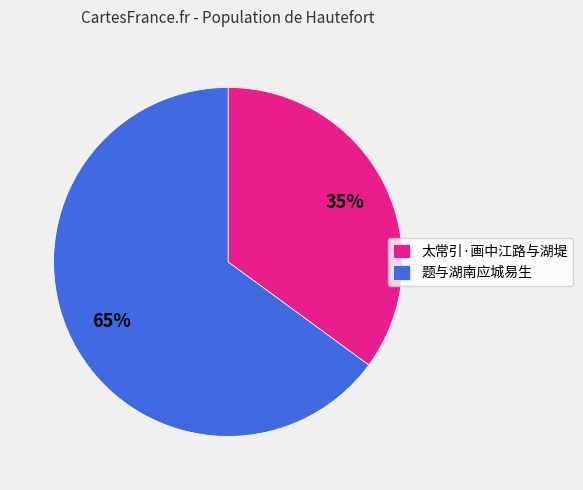

Do 题与湖南应城易生 and 太常引·画中江路与湖堤 together represent more than half of the pie?

Yes